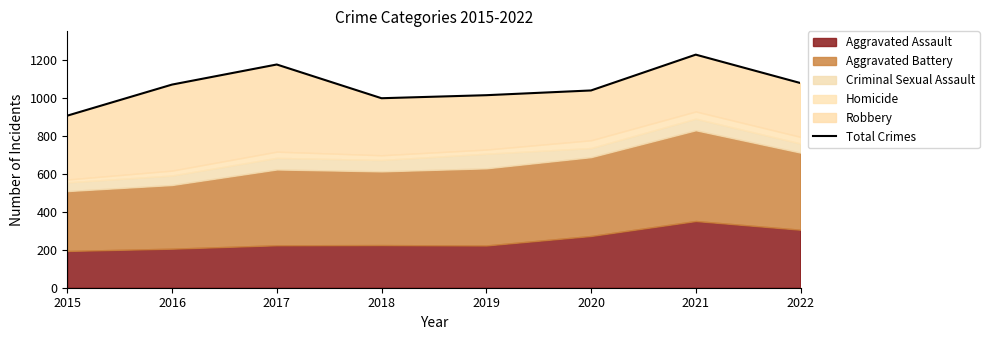

True or false: there are more than 2 points higher than both neighbors.

False